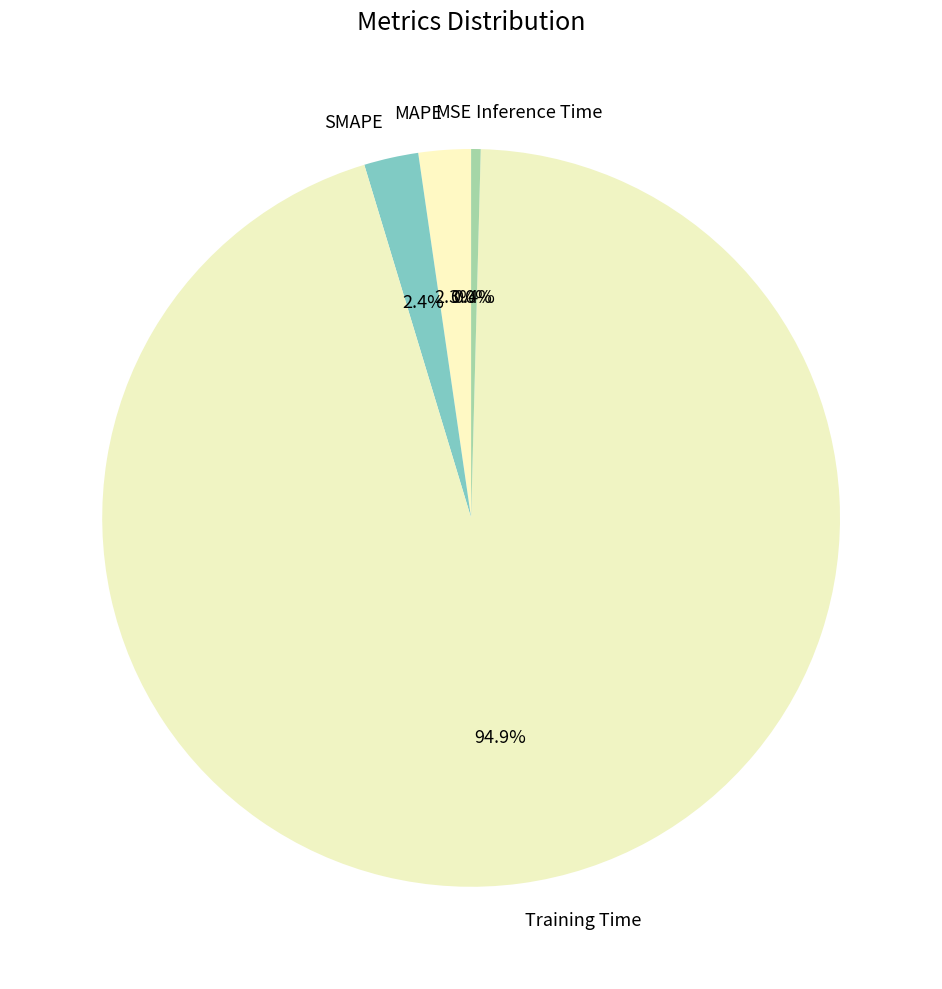

Which has a higher value, Inference Time or SMAPE?

SMAPE